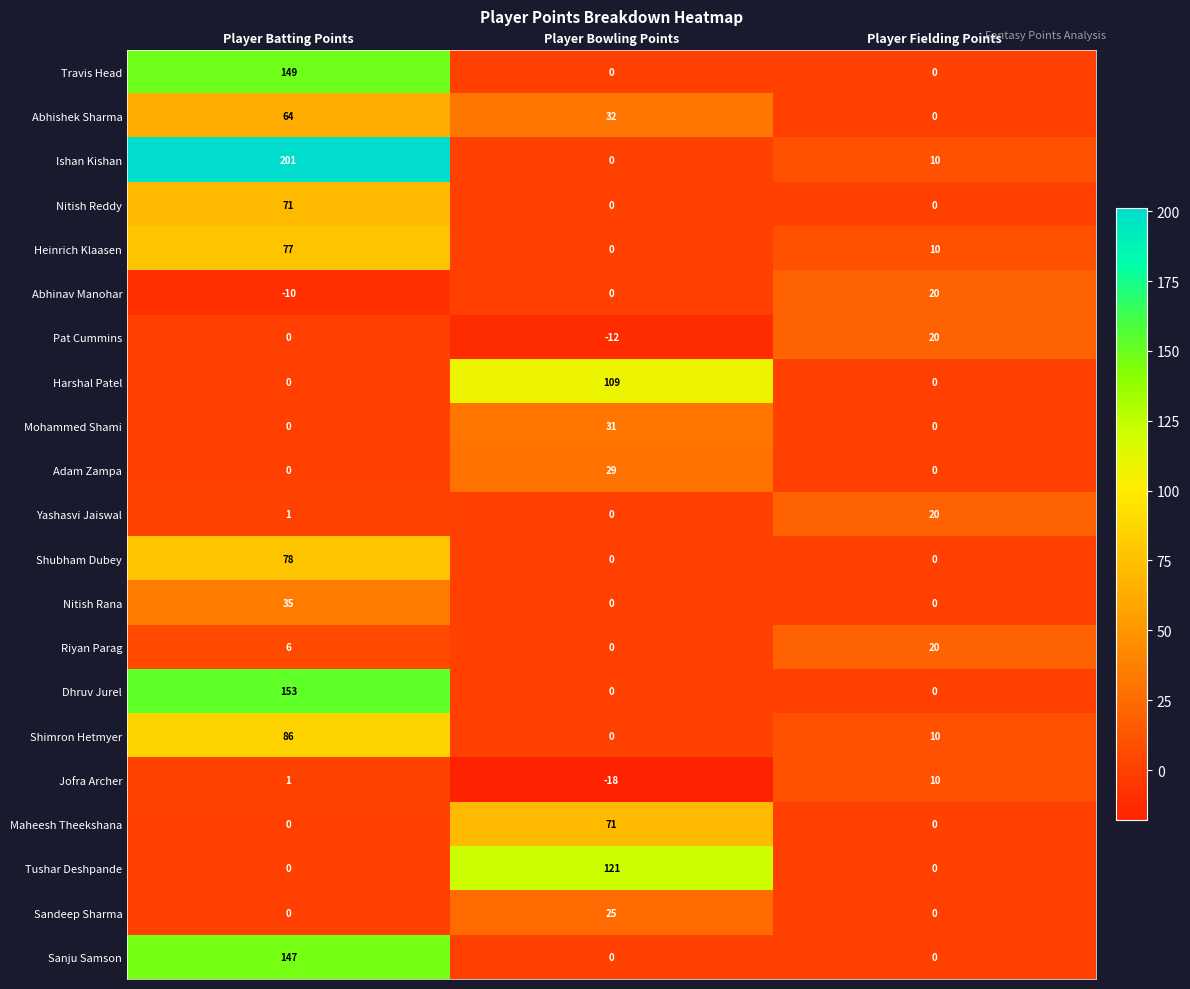

What is the minimum value shown in the chart?

-18